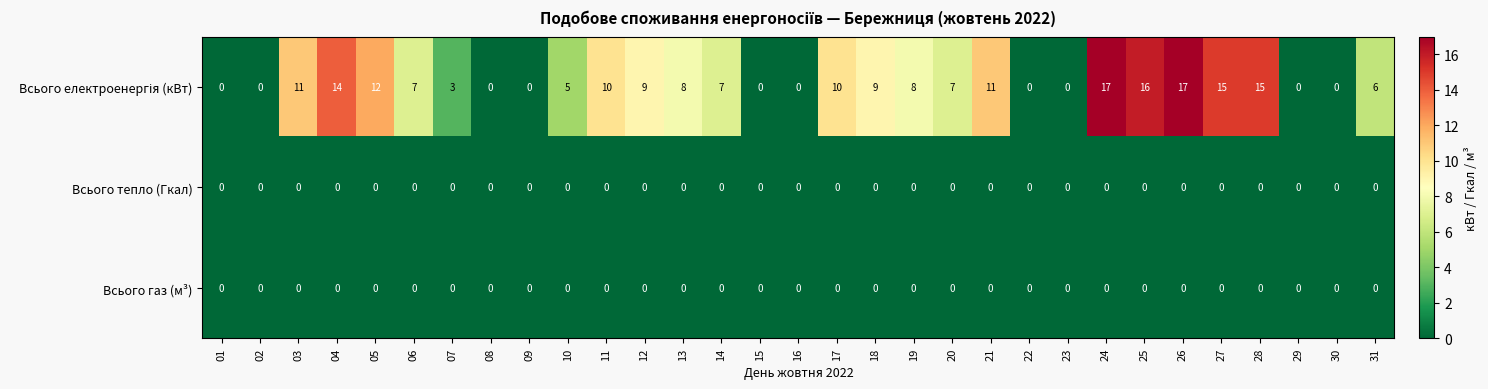

The Всього газ (м³) series shows 0 at 27. True or false?

True